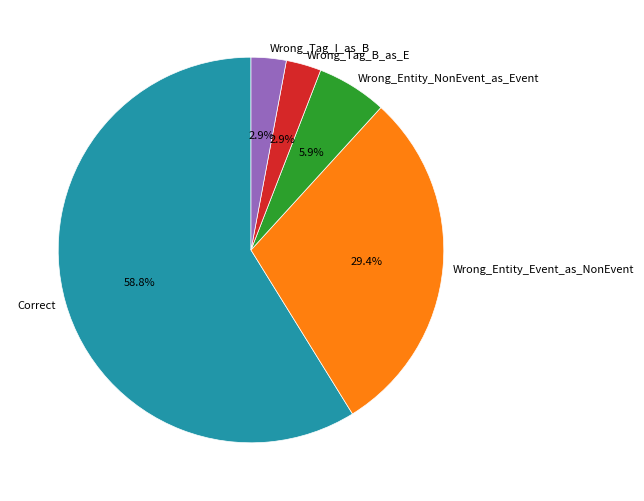

How many slices are in this pie chart?

5